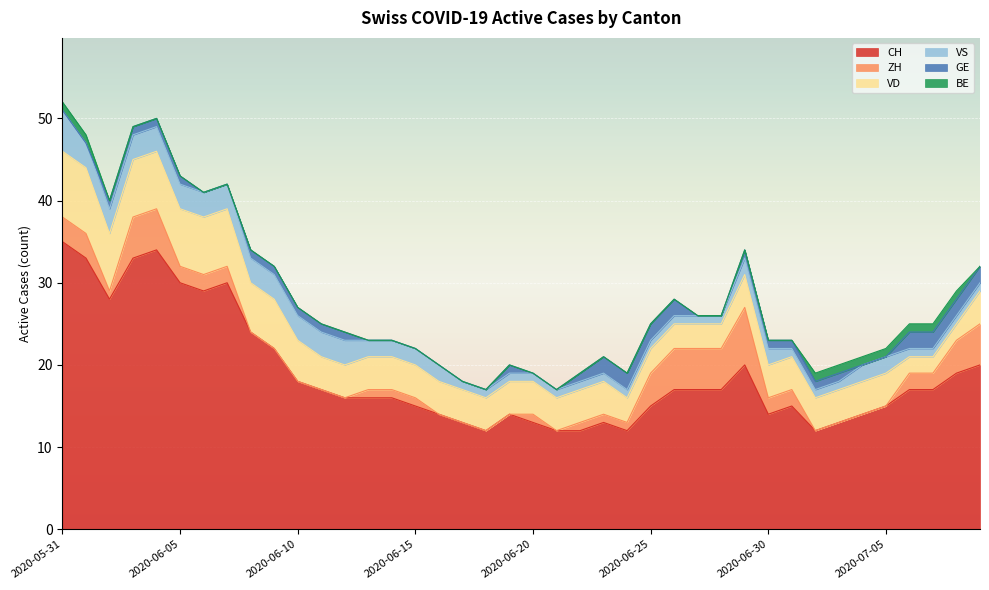

At which category does the chart reach its peak across all series?

2020-05-31